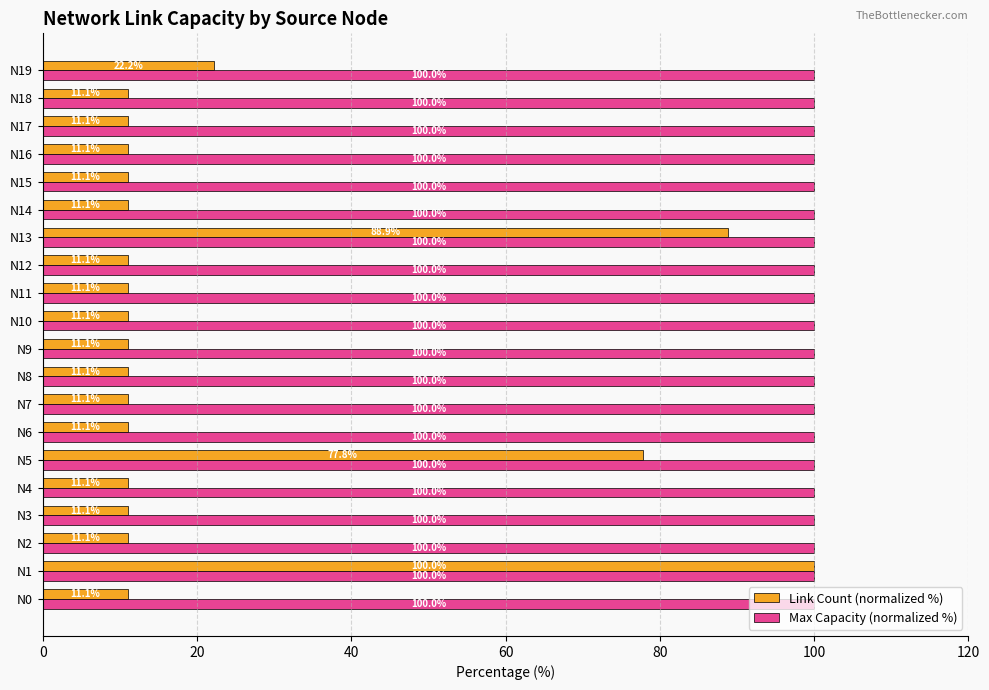

Is it true that Link Count (normalized %) equals 6.2 at N2?

False